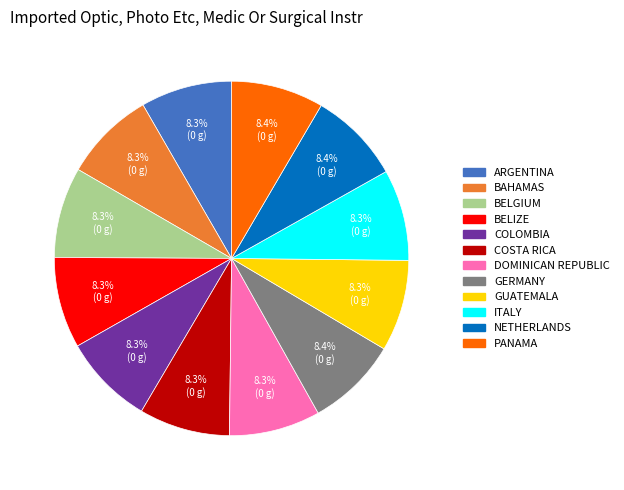

Count the number of slices in the pie.

12